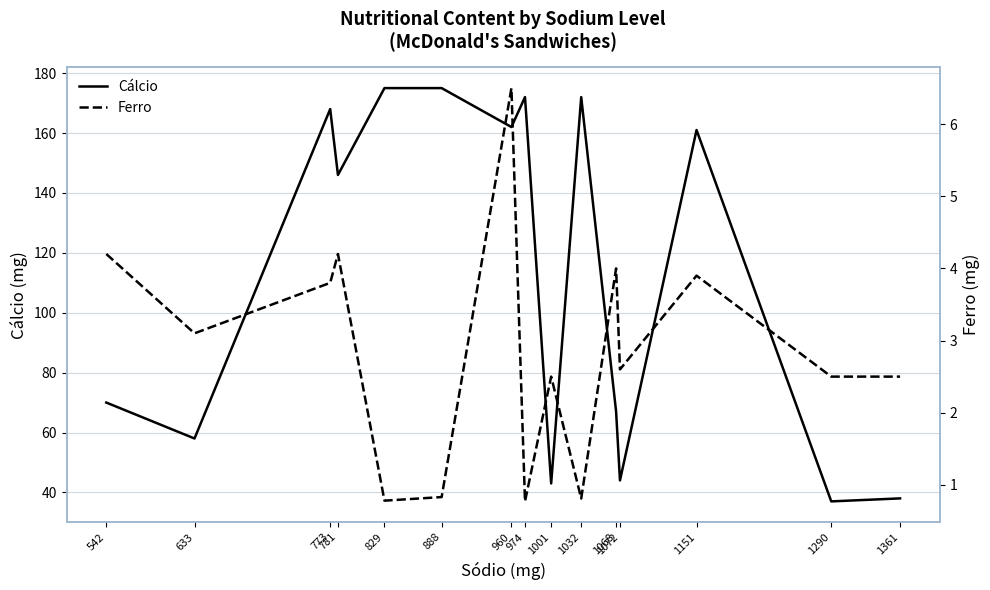

In Cálcio, how many points are lower than both neighbors (excluding endpoints)?

6